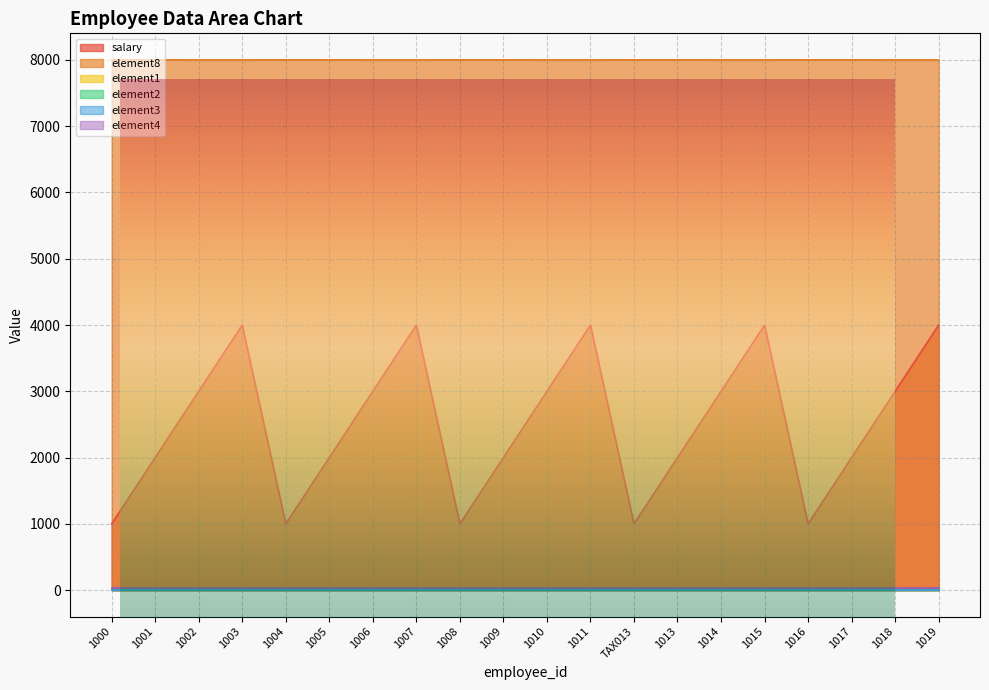

Which has a higher value, 1003 or 1010?

1003